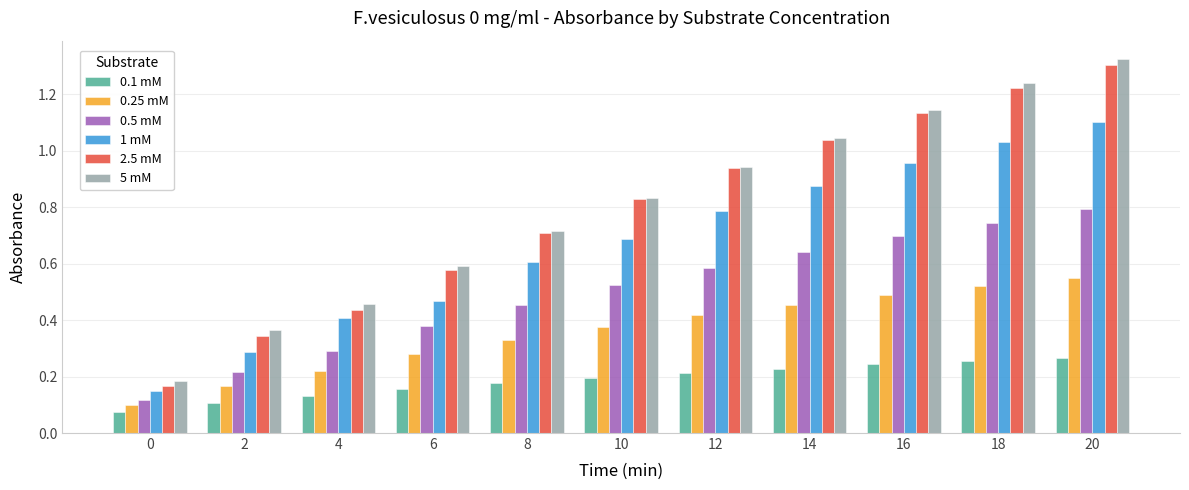

How many bars are there in each group?

6